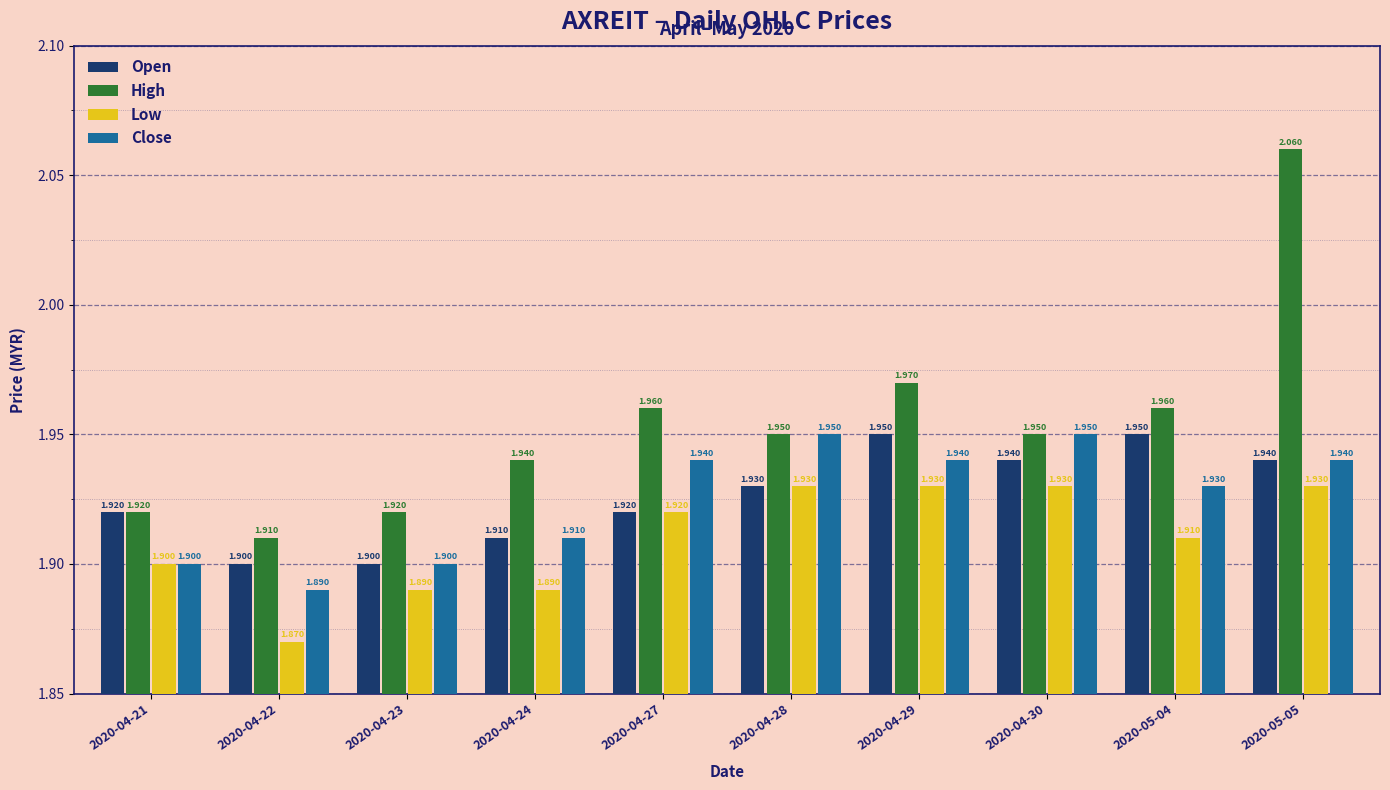

Between 2020-04-29 and 2020-05-04, which series saw the biggest shift?

Low